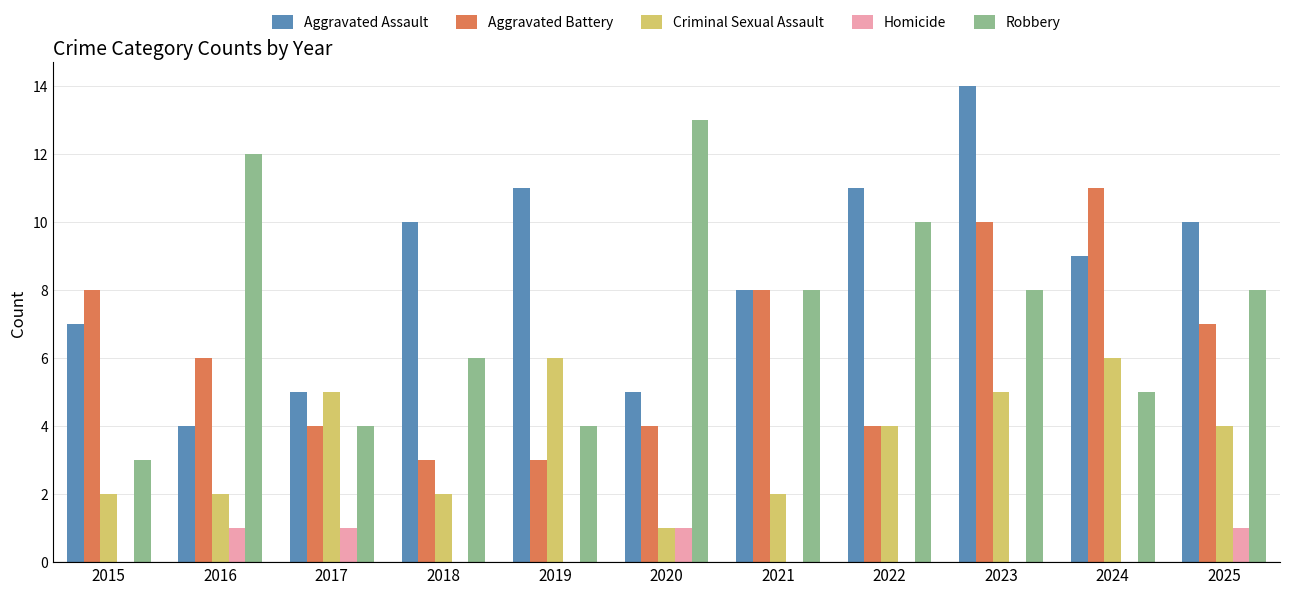

At which category is the sum across all series the highest?

2023